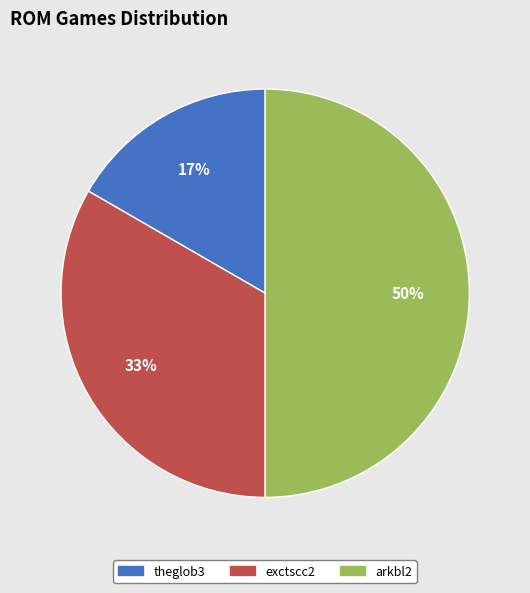

What percentage is the theglob3 slice, to the nearest percent?

17%